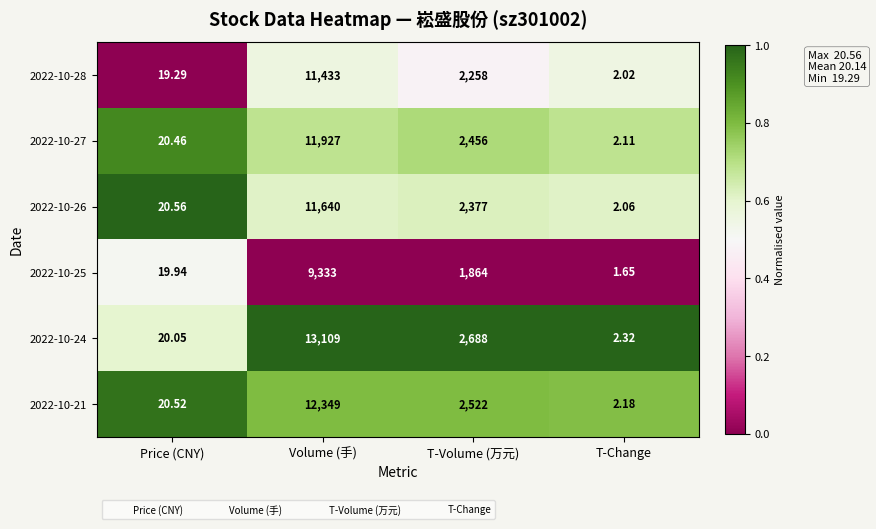

At which label is 2022-10-27 closest to 5964?

T-Volume (万元)